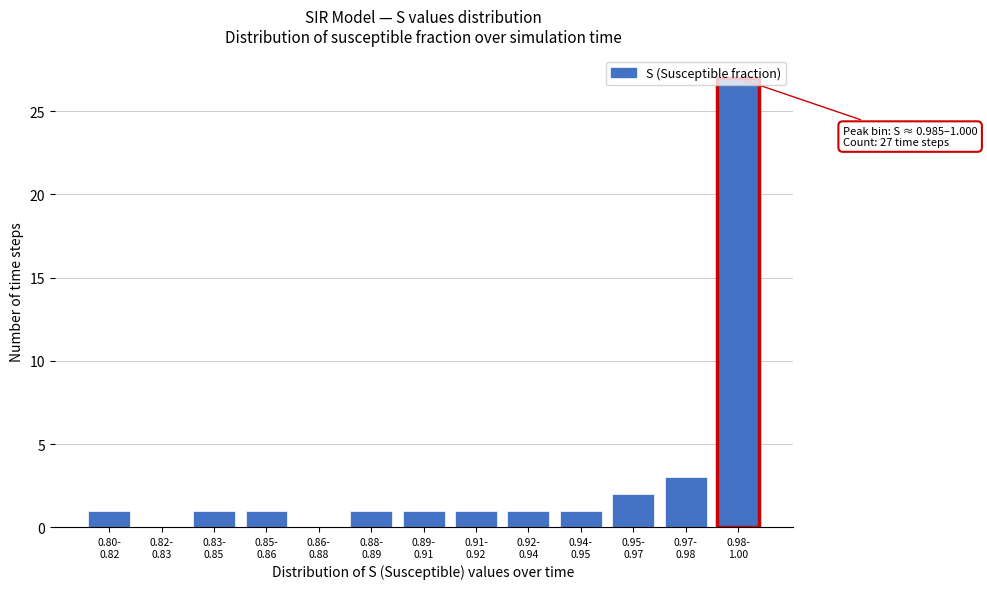

What is the greatest value displayed?

27